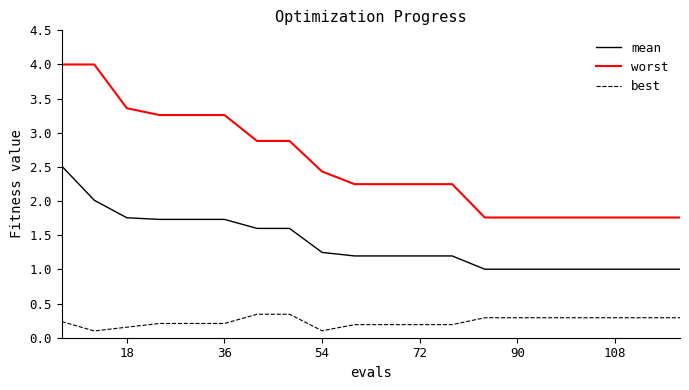

Does the chart have visible grid lines?

No